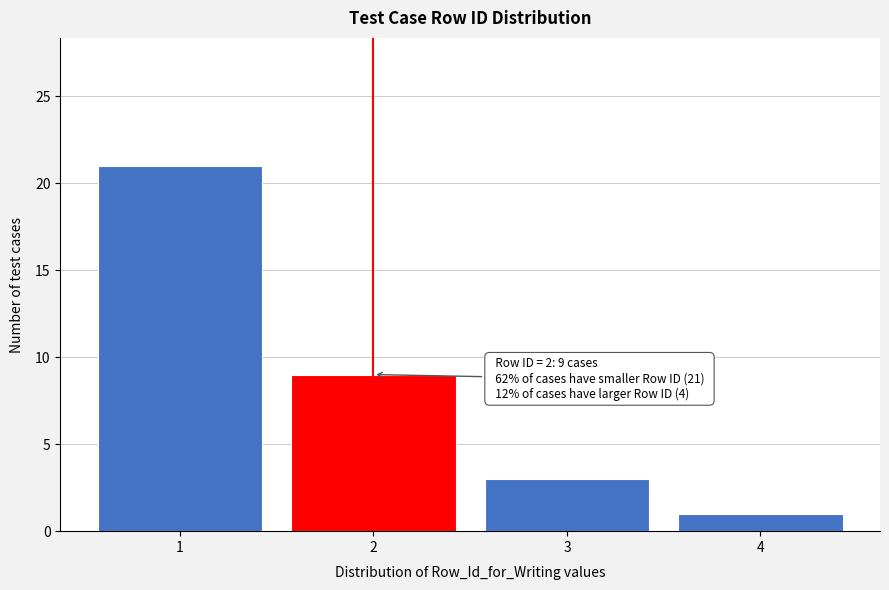

Reading left to right, extract all data points from this chart.

1=21	2=9	3=3	4=1